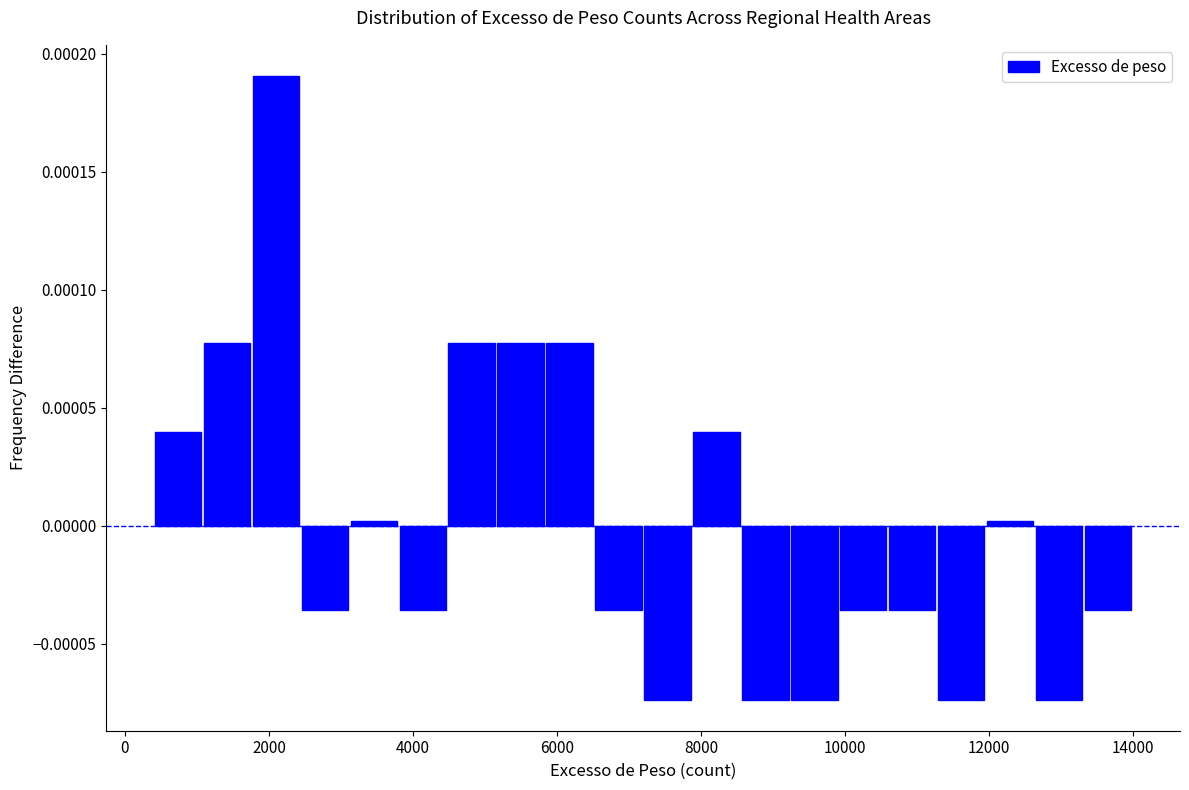

Around what value on the x-axis is the tallest bar? Give the approximate position of its centre, as read against the axis.

2000